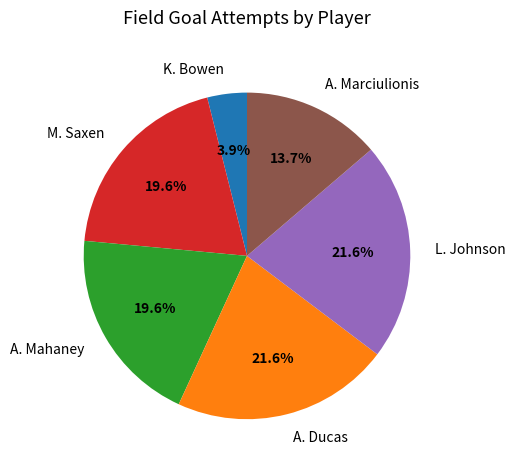

What percentage is NOT represented by M. Saxen?

80.4%